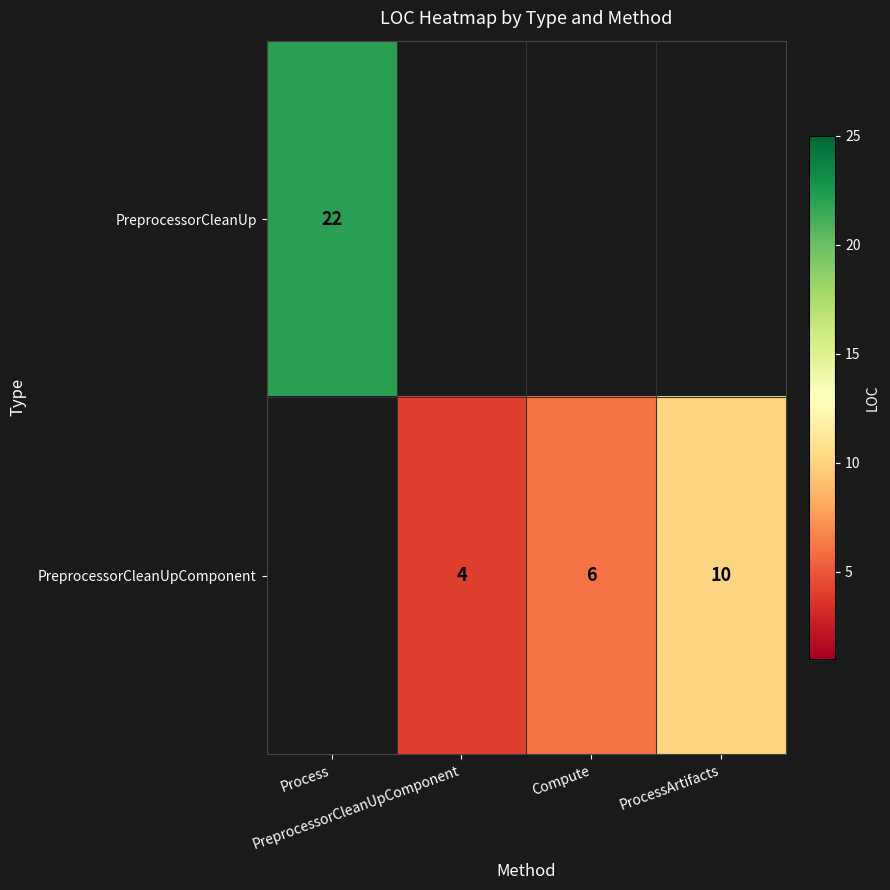

Which has a higher value, PreprocessorCleanUpComponent or ProcessArtifacts?

ProcessArtifacts